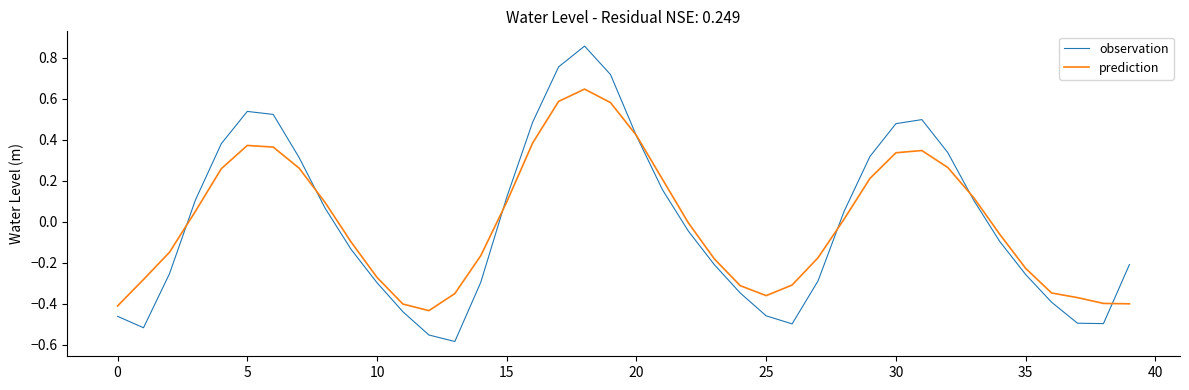

Is this an area chart (filled region under the line)?

No